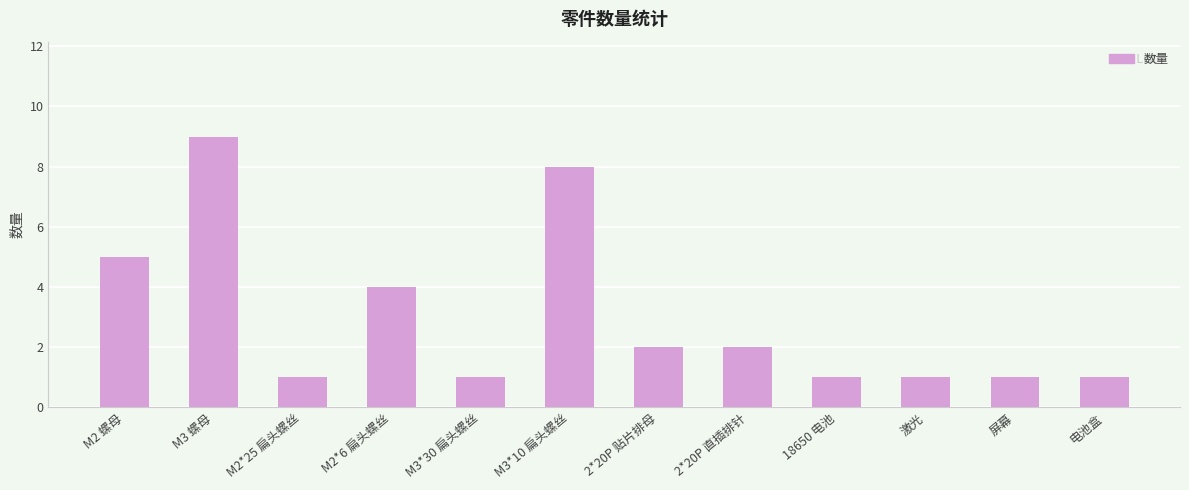

What is the ratio of the value at 激光 to the value at M2*25 扁头螺丝?

1.0